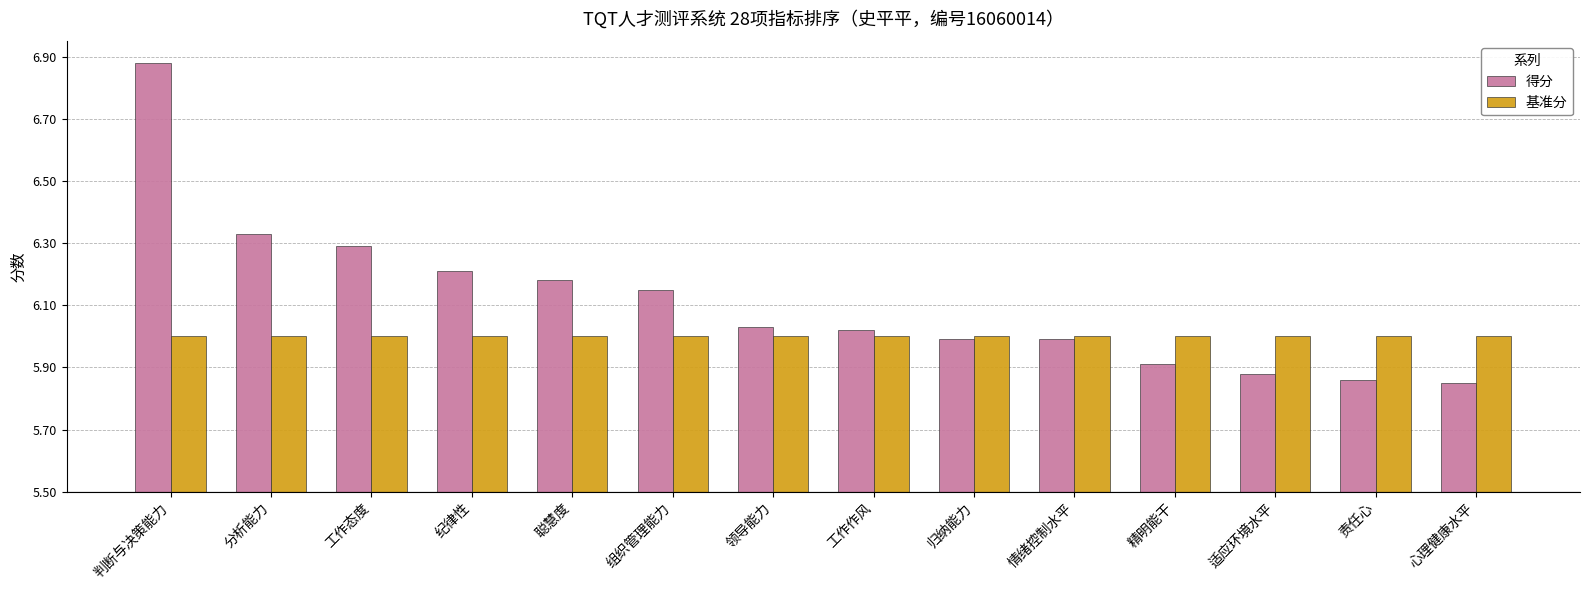

What is the label of the 1st bar from the right?

心理健康水平